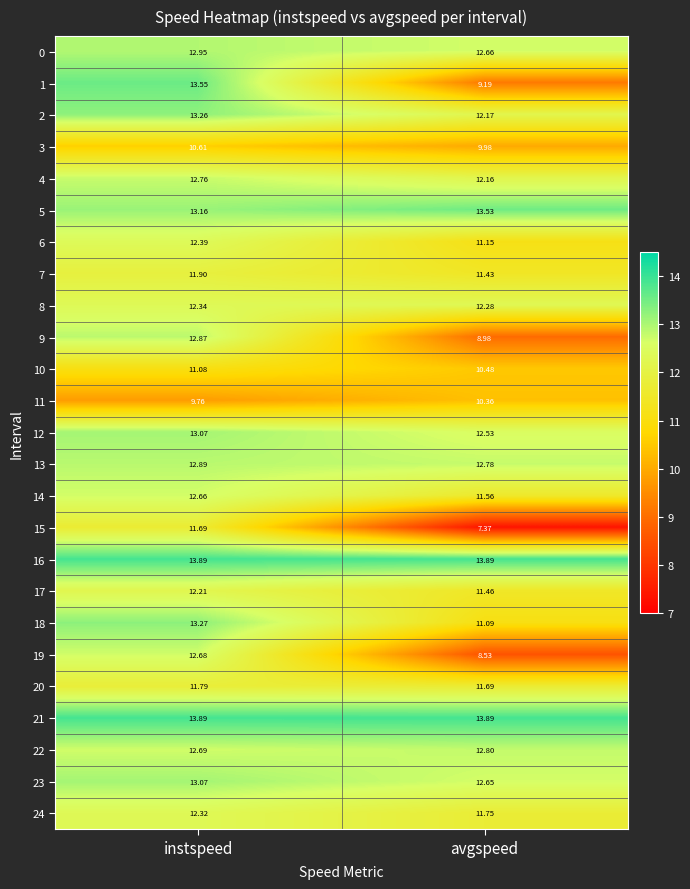

Is the value of 24 at instspeed greater than the value of 22 at instspeed?

No